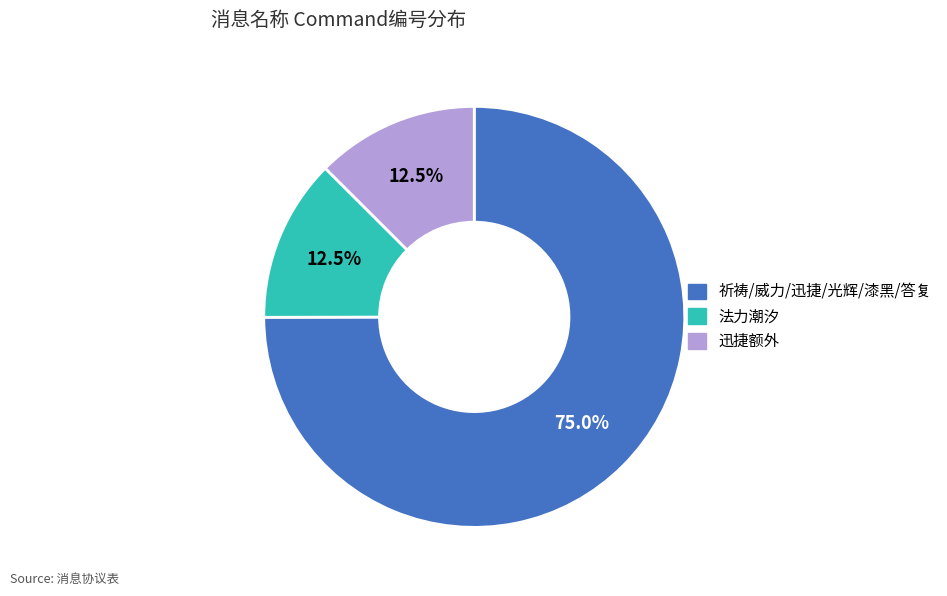

Does any single category account for the majority?

Yes